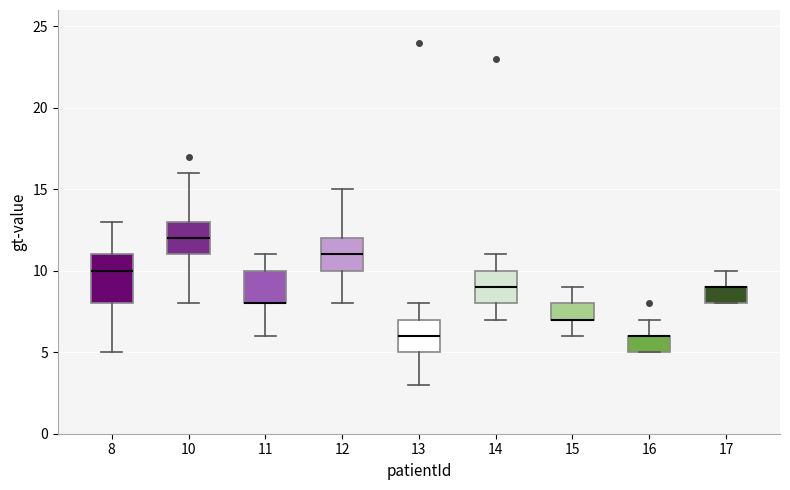

Reading left to right, transcribe this box plot: for each box, give where its median line is, the range the box spans, and where its two whiskers end, as read against the y-axis. The values are not printed on the chart, so give them approximately, as read against the axis.

8: median 10, box 8 to 11, whiskers 5 to 13
10: median 12, box 11 to 13, whiskers 8 to 16
11: median 8 (drawn on the box's lower edge), box 8 to 10, whiskers 6 to 11
12: median 11, box 10 to 12, whiskers 8 to 15
13: median 6, box 5 to 7, whiskers 3 to 8
14: median 9, box 8 to 10, whiskers 7 to 11
15: median 7 (drawn on the box's lower edge), box 7 to 8, whiskers 6 to 9
16: median 6 (drawn on the box's upper edge), box 5 to 6, whiskers 5 to 7
17: median 9 (drawn on the box's upper edge), box 8 to 9, whiskers 8 to 10